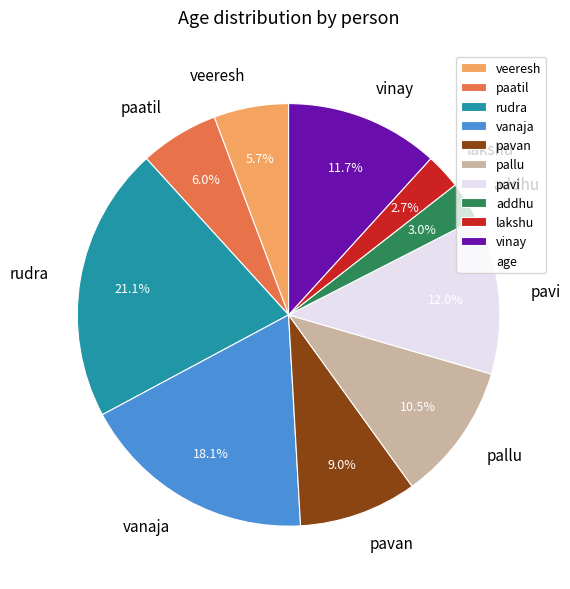

Is lakshu the majority of the pie?

No